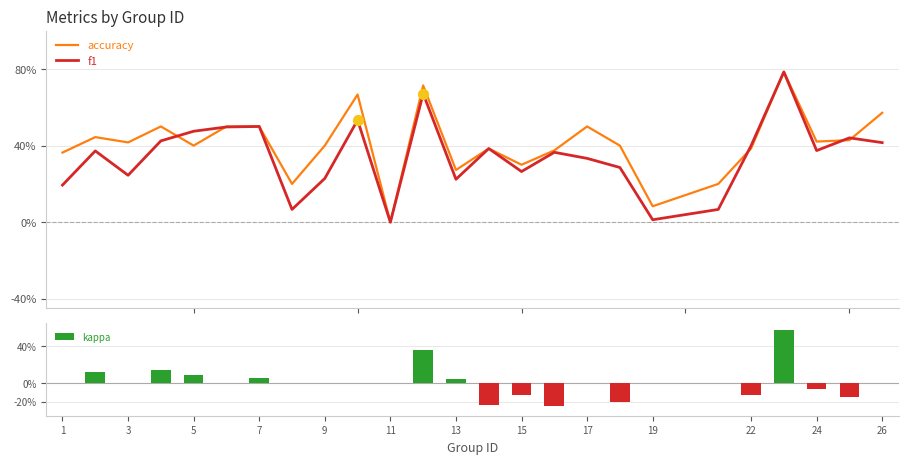

Which series has the widest spread of Y values?

kappa